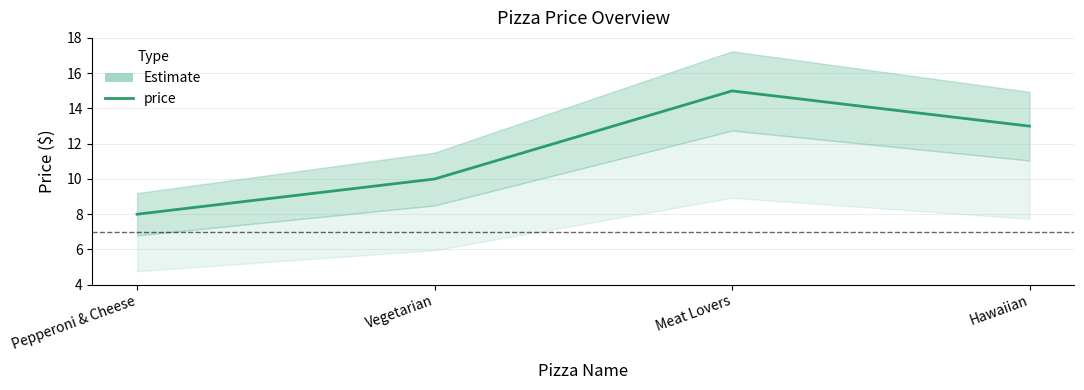

What is the difference between the maximum and second lowest values?

5.0